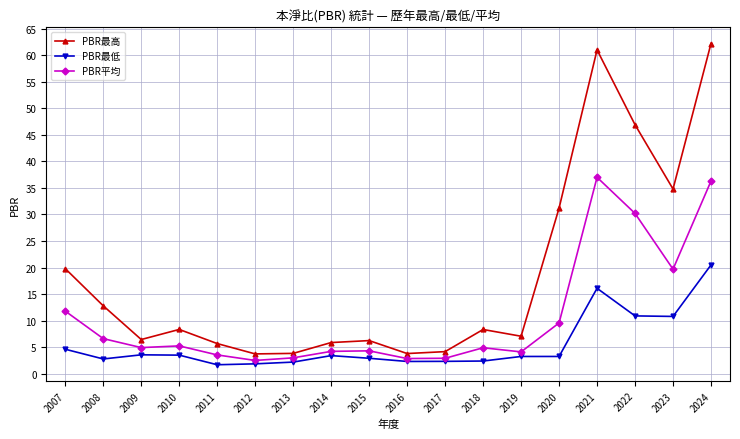

Does the chart display data point markers on the line(s)?

Yes